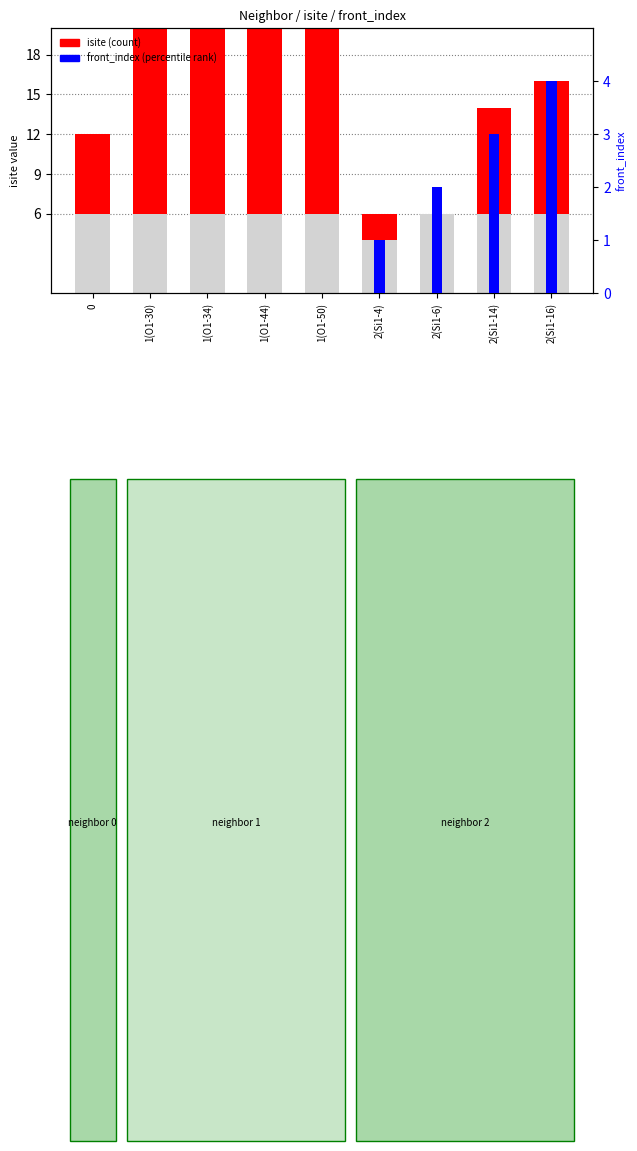

What is the difference between the second highest and minimum values in the front_index (percentile rank) series?

3